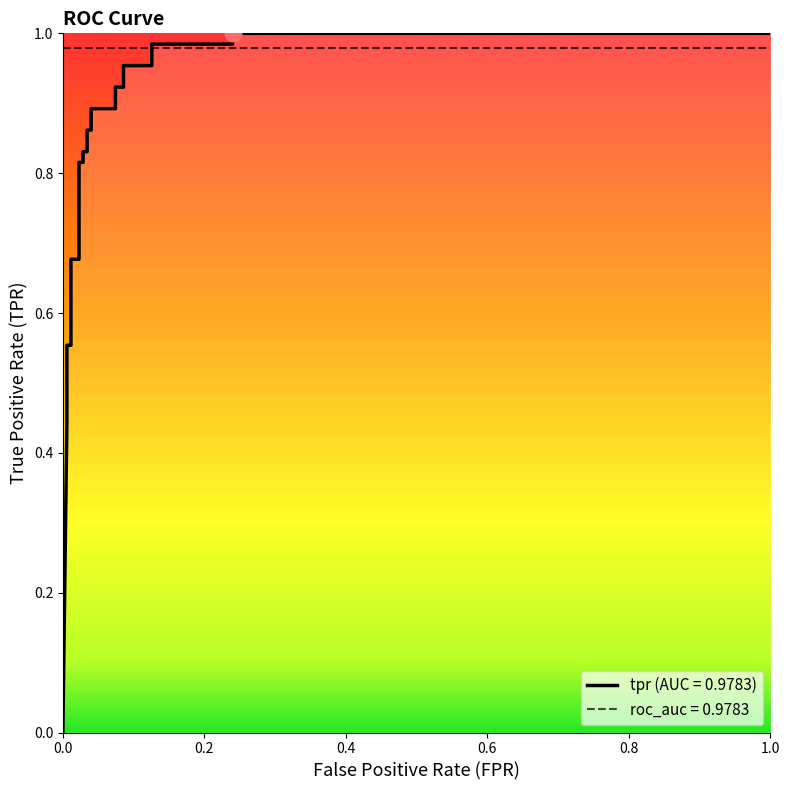

Rank the categories by value from lowest to highest.

0, 0.005714285714285714, 0.005714285714285714, 0.005714285714285714, 0.01142857142857143, 0.01142857142857143, 0.02285714285714286, 0.02285714285714286, 0.02857142857142857, 0.02857142857142857, 0.03428571428571429, 0.03428571428571429, 0.04, 0.04, 0.07428571428571429, 0.07428571428571429, 0.08571428571428572, 0.08571428571428572, 0.1257142857142857, 0.1257142857142857, 0.24, 0.24, 1